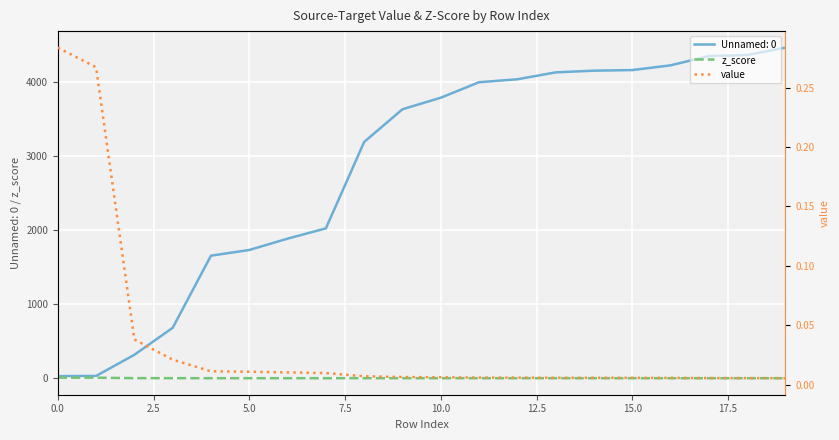

Count the number of categories in the chart.

20